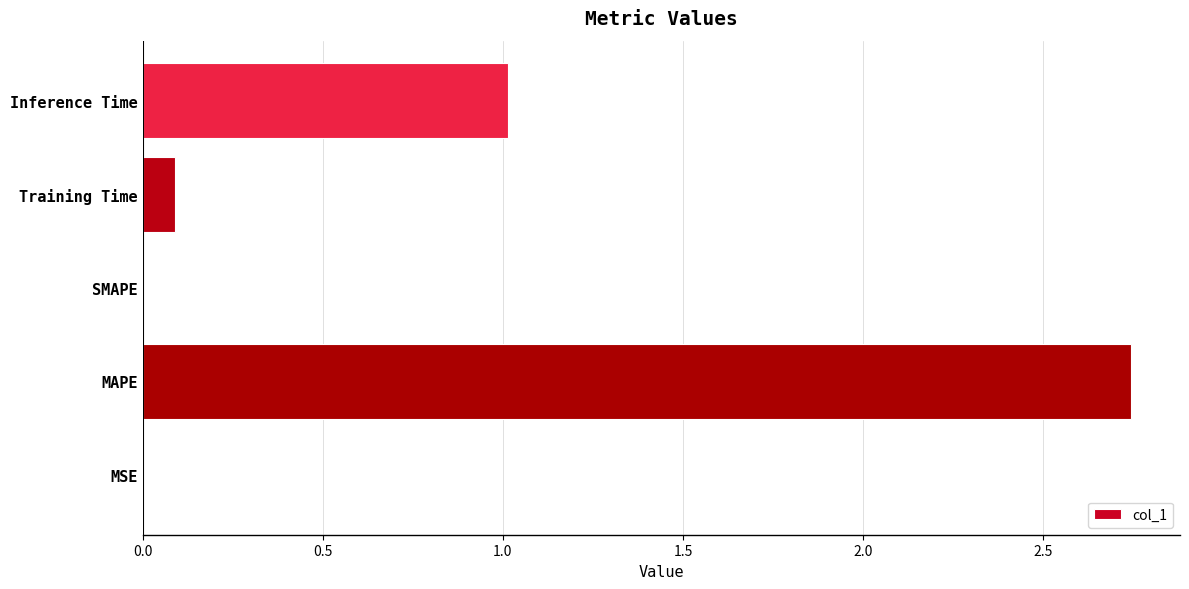

Which label corresponds to the largest value in the chart?

MAPE